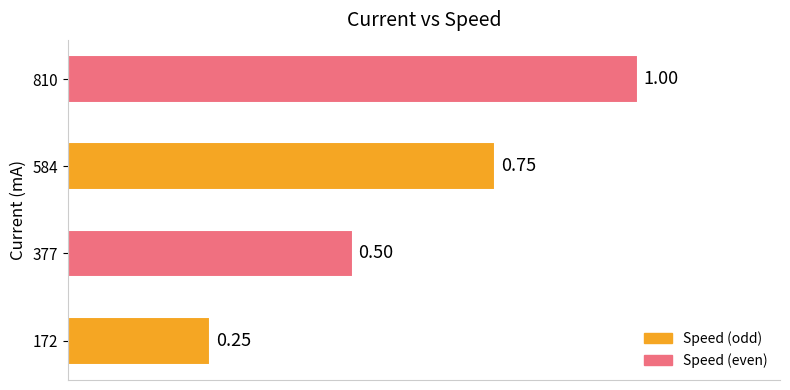

Which category has the highest value across all series?

810